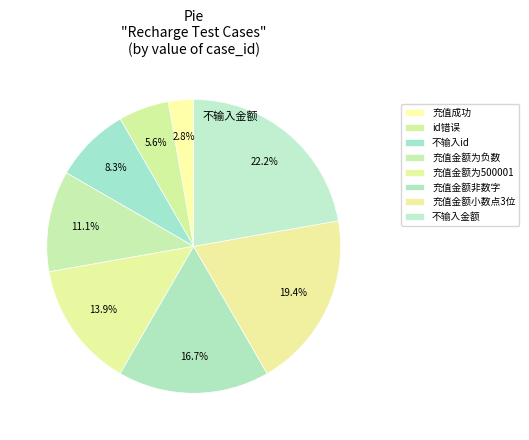

What is the ratio of the value at id错误 to the value at 充值金额为500001?

0.4